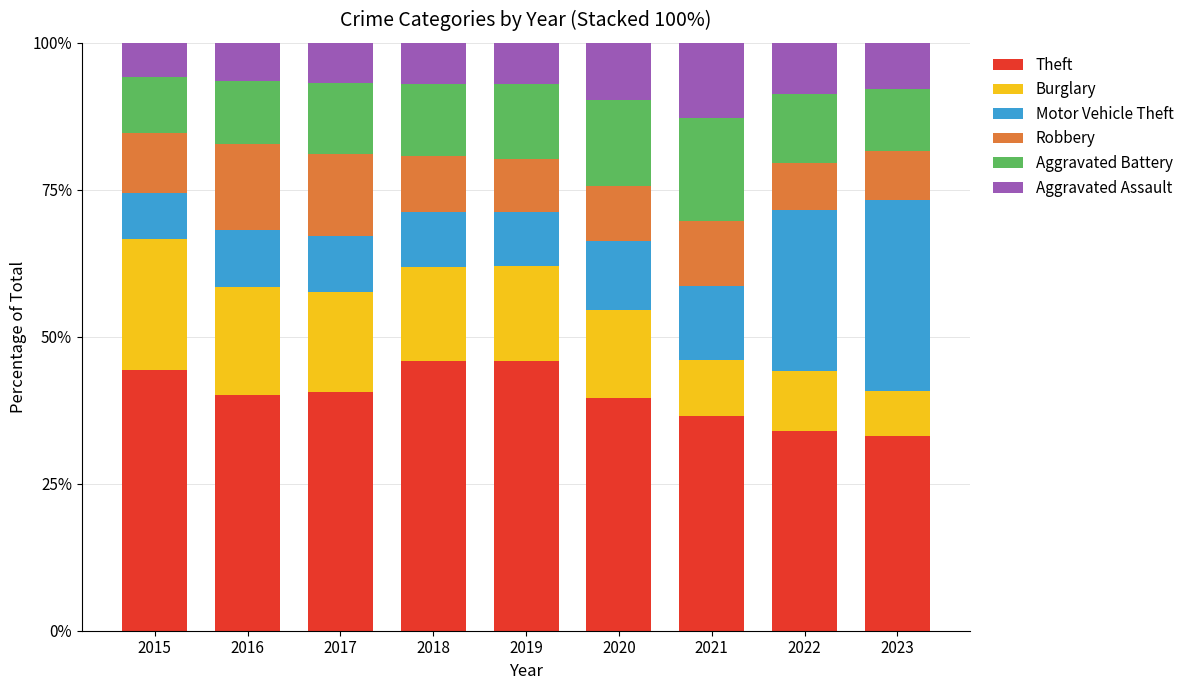

How many bars are there in total?

9